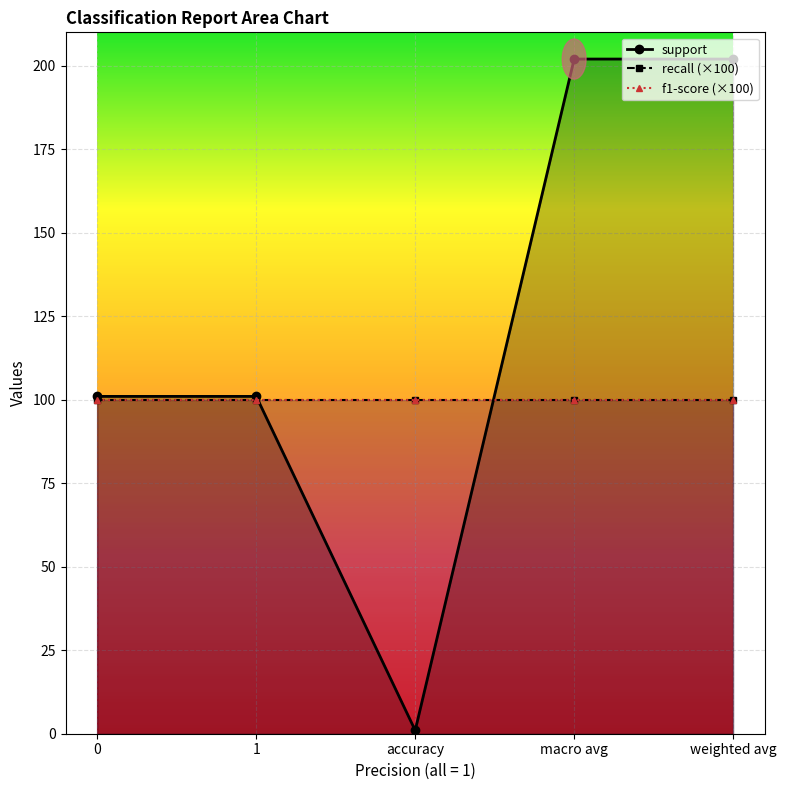

Is it true that recall equals 1 at accuracy?

True